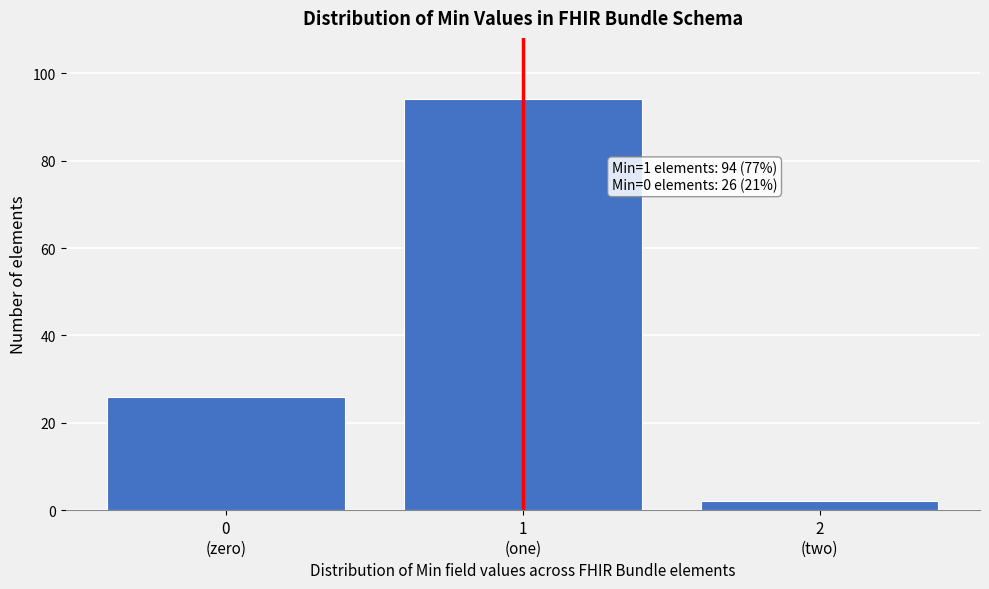

Reading left to right, transcribe all the data shown in this chart.

26	94	2